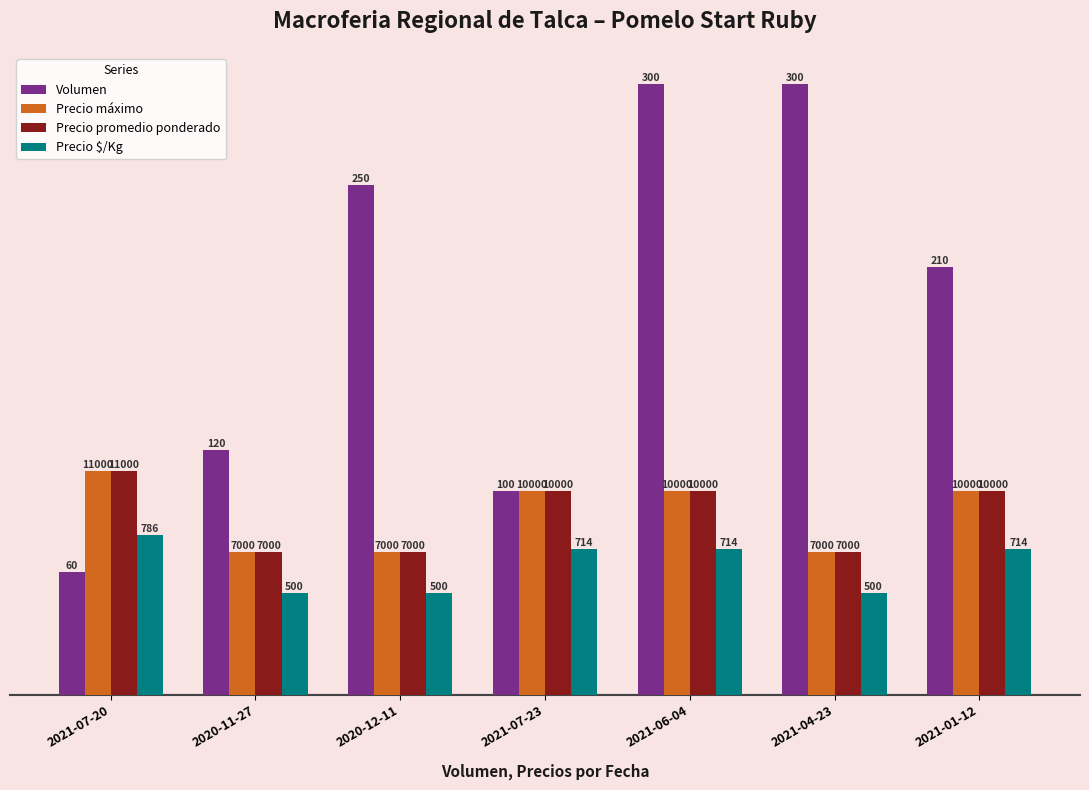

Are the bars horizontal?

No